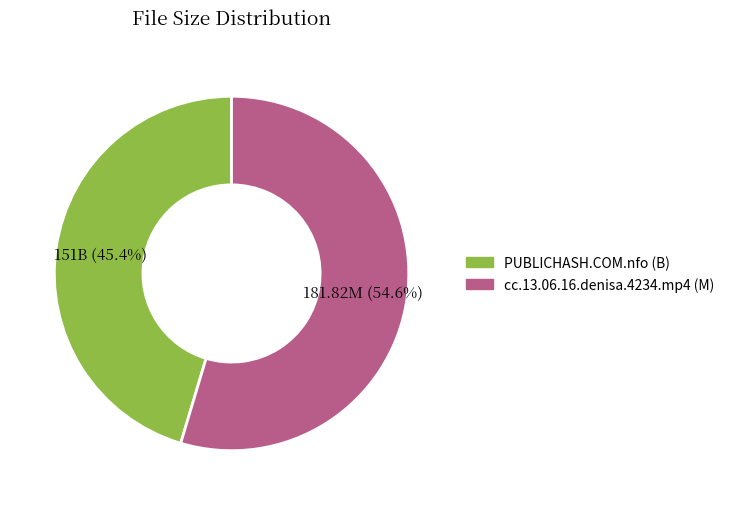

To the nearest percent, what is the difference between the largest and smallest slice percentages?

9%